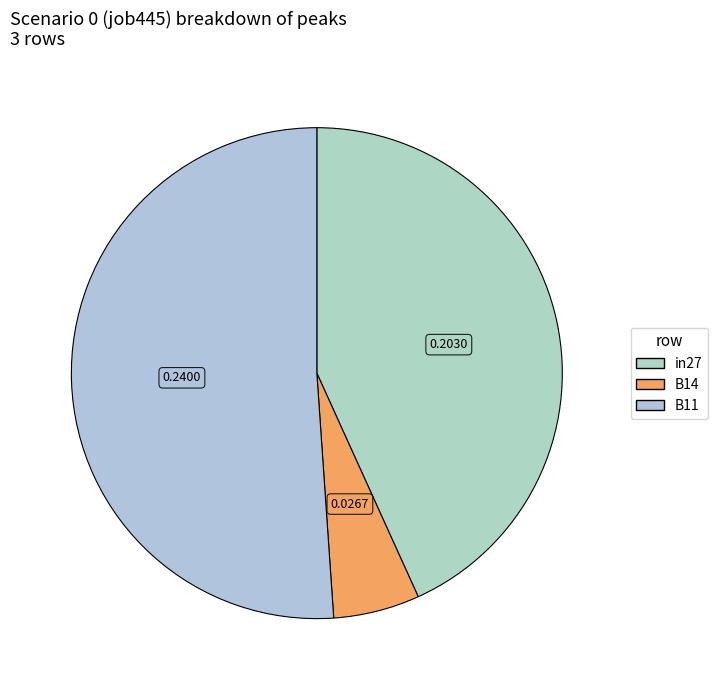

What percentage is the B11 slice, to the nearest percent?

51%